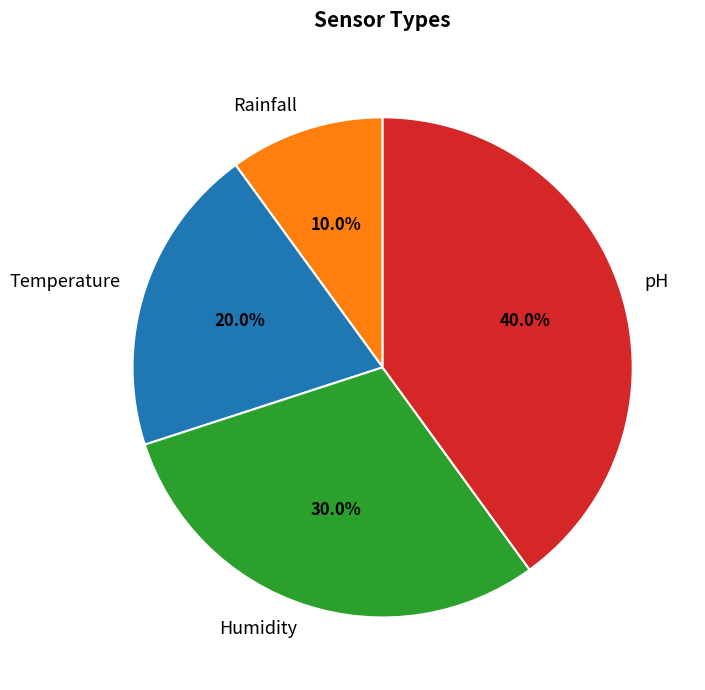

Is it true that Temperature is 26% of the pie?

False